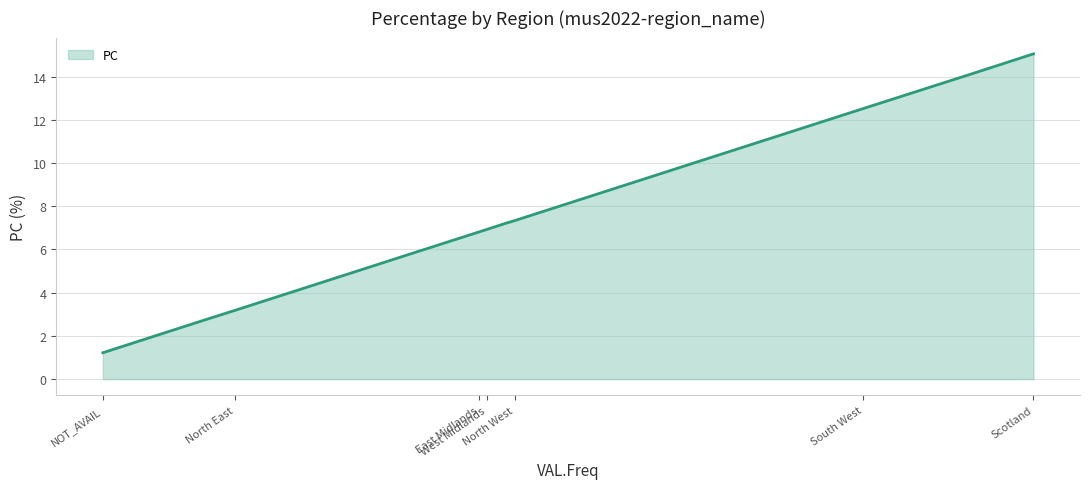

What is the smallest value displayed?

1.2